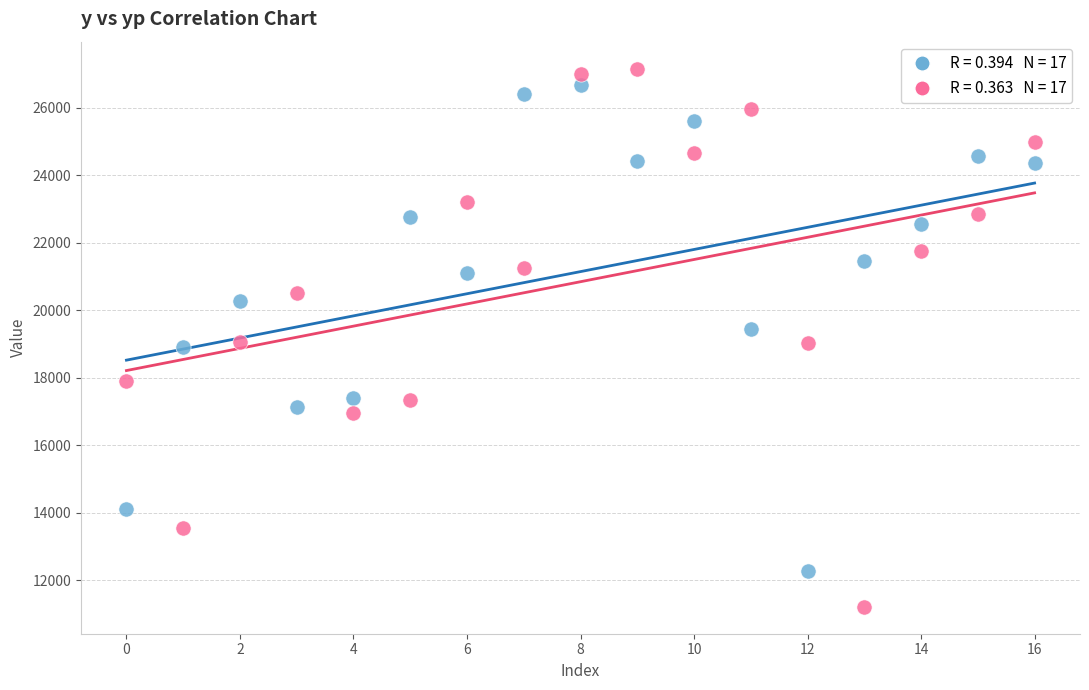

Across all data points, what is the range of Y values (max minus min)?

15951.0